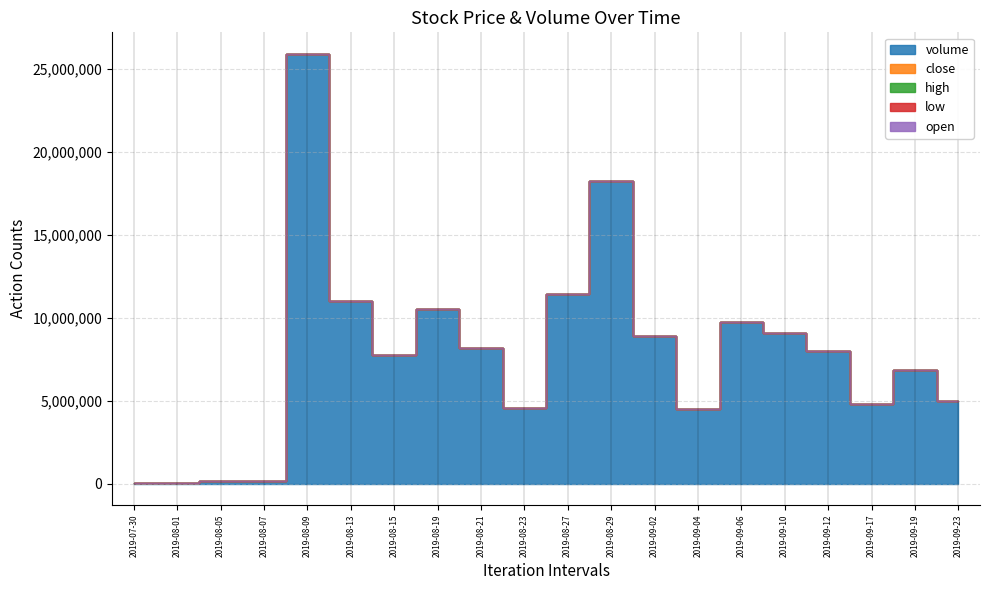

Does the chart display data point markers on the line(s)?

No